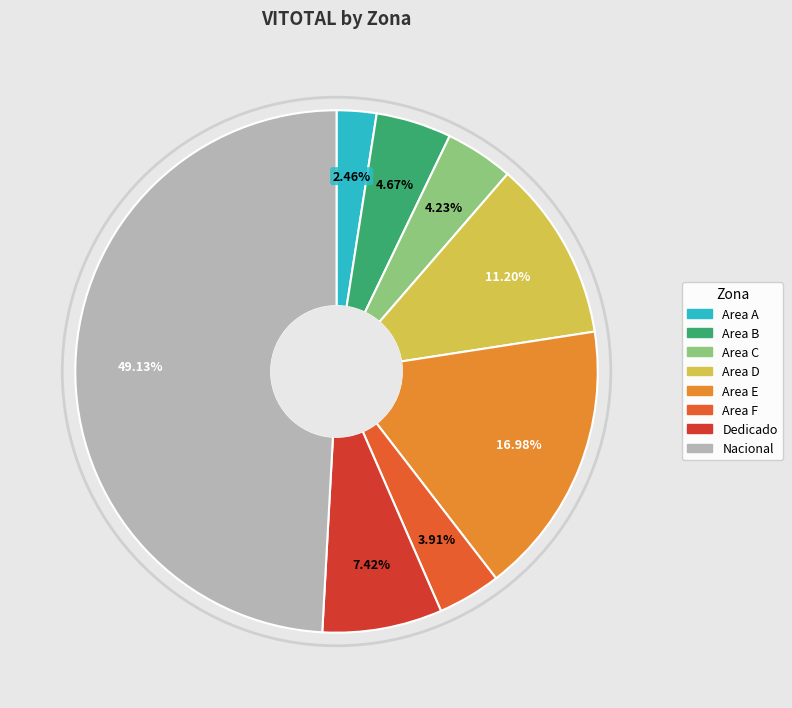

What is the largest slice in the pie chart?

Nacional